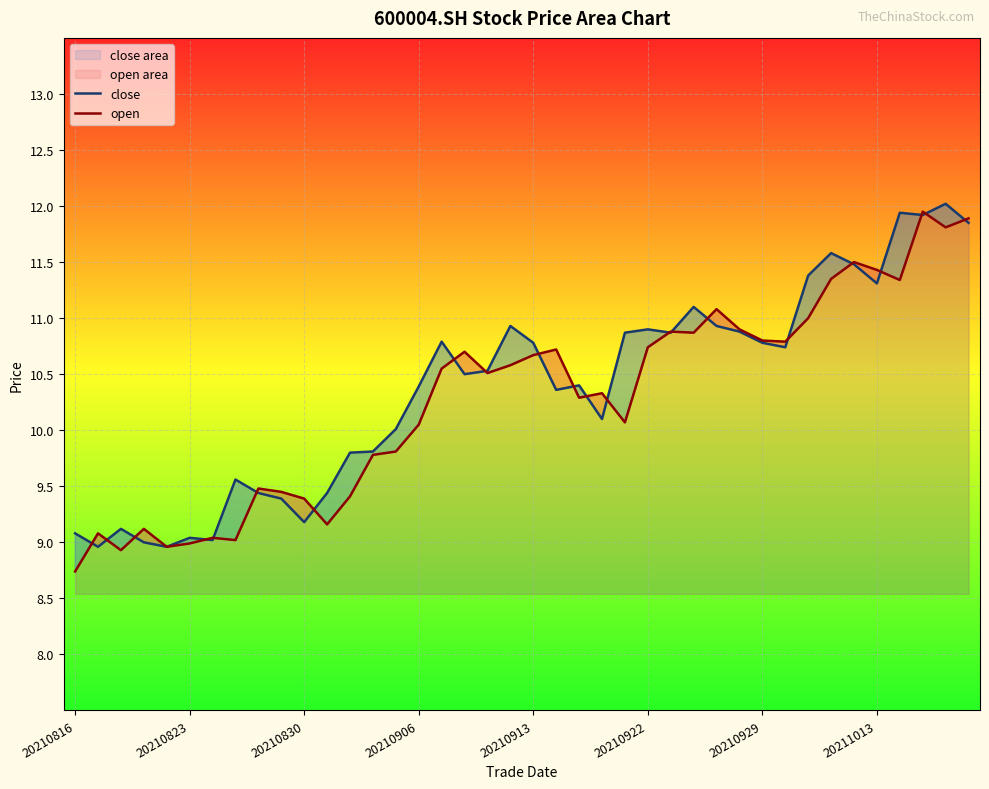

Rank the series at 26 from highest to lowest value.

open, close